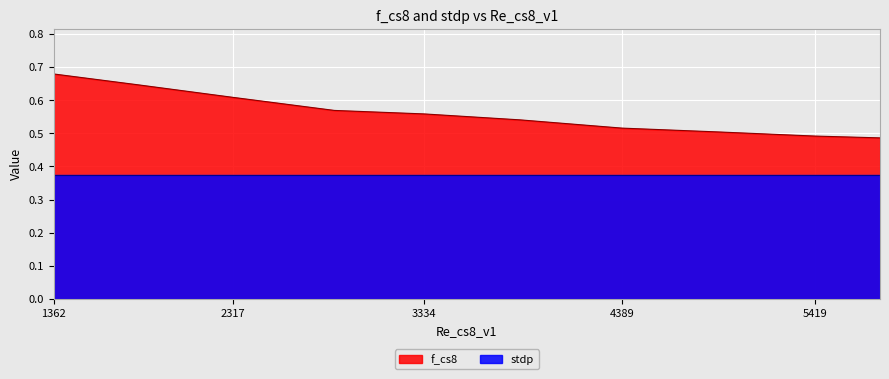

True or false: stdp and f_cs8 intersect in this chart.

False